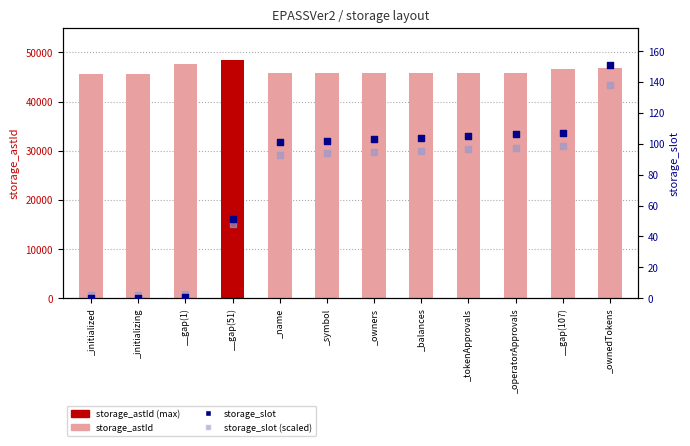

Which series contains the highest Y value?

storage_astId